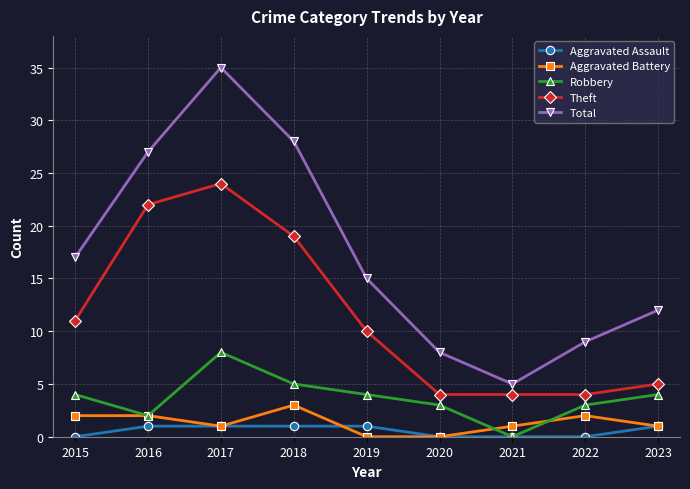

Reading right to left, what are all the values shown in this chart?

Aggravated Assault: 2023=1	2022=0	2021=0	2020=0	2019=1	2018=1	2017=1	2016=1	2015=0
Aggravated Battery: 2023=1	2022=2	2021=1	2020=0	2019=0	2018=3	2017=1	2016=2	2015=2
Robbery: 2023=4	2022=3	2021=0	2020=3	2019=4	2018=5	2017=8	2016=2	2015=4
Theft: 2023=5	2022=4	2021=4	2020=4	2019=10	2018=19	2017=24	2016=22	2015=11
Total: 2023=12	2022=9	2021=5	2020=8	2019=15	2018=28	2017=35	2016=27	2015=17